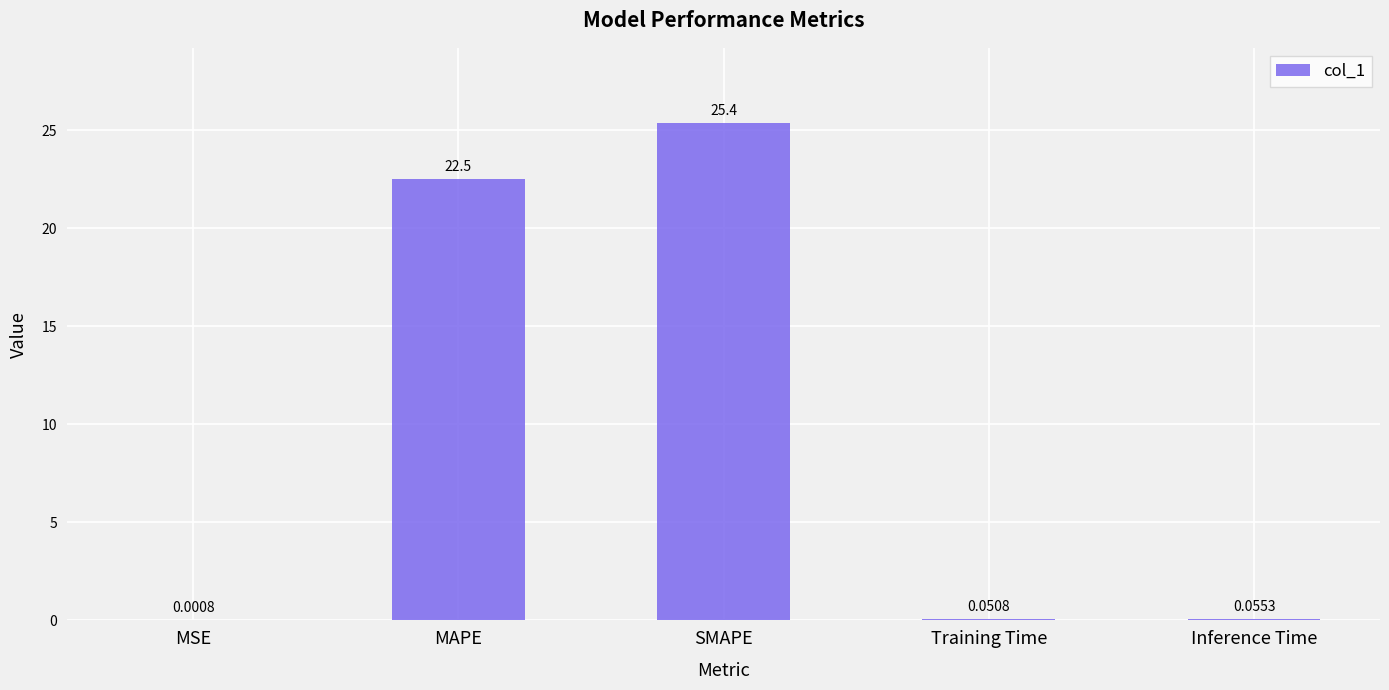

What is the maximum value shown in the chart?

25.4